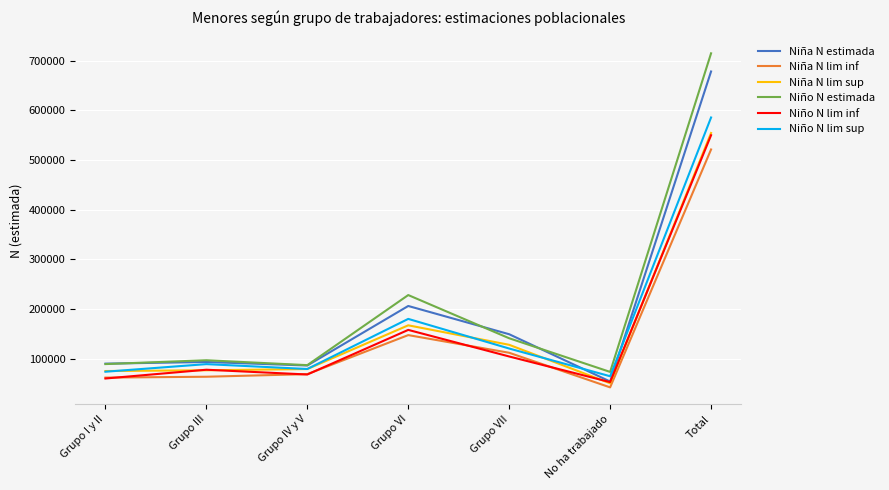

What is the total value across all series at Grupo IV y V?

468102